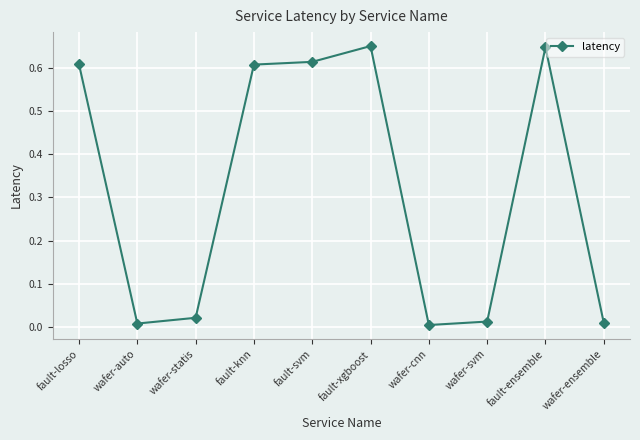

What is the average value?

0.3